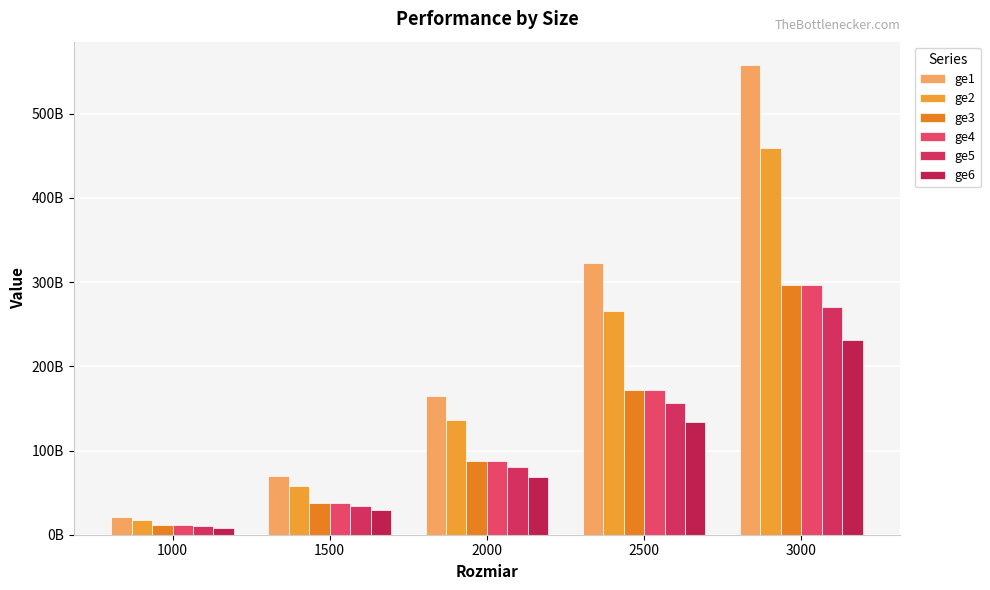

Rank the categories by ge3 value from highest to lowest.

3000, 2500, 2000, 1500, 1000